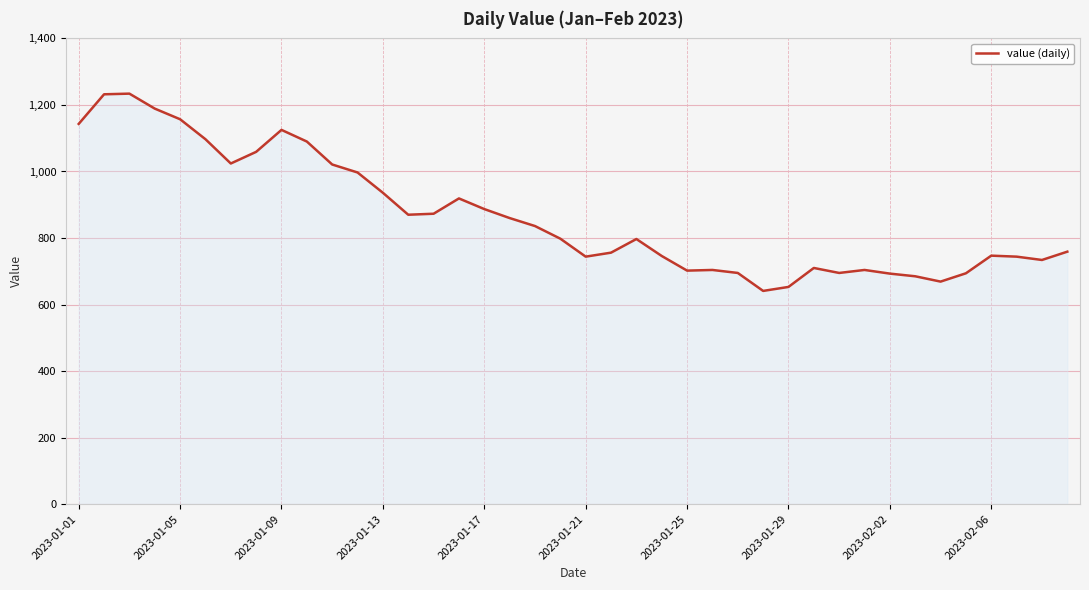

What is the greatest value displayed?

1234